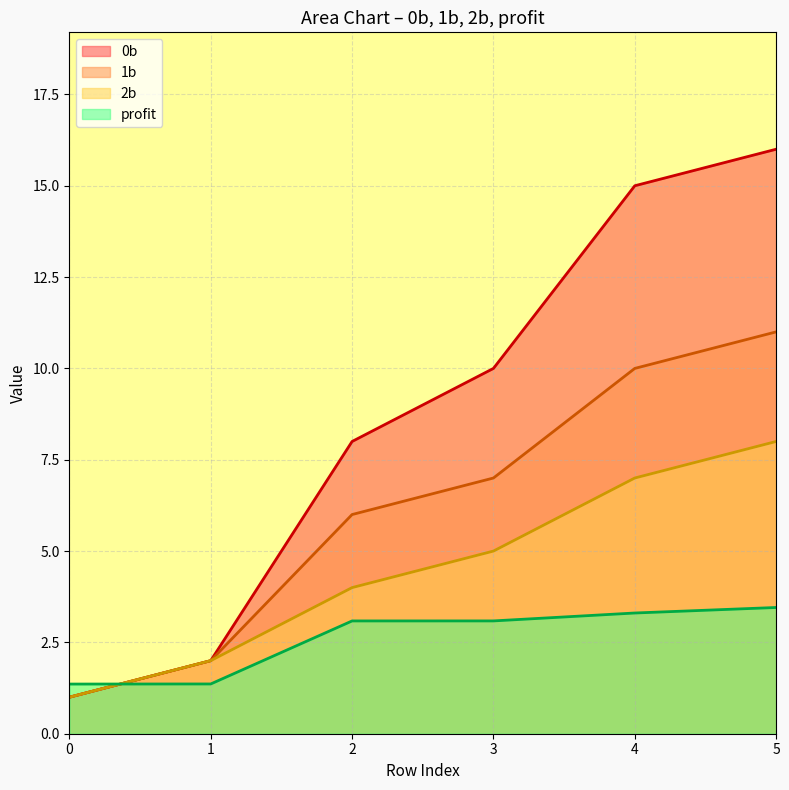

Rank the series by their average value, from lowest to highest.

profit, 2b, 1b, 0b